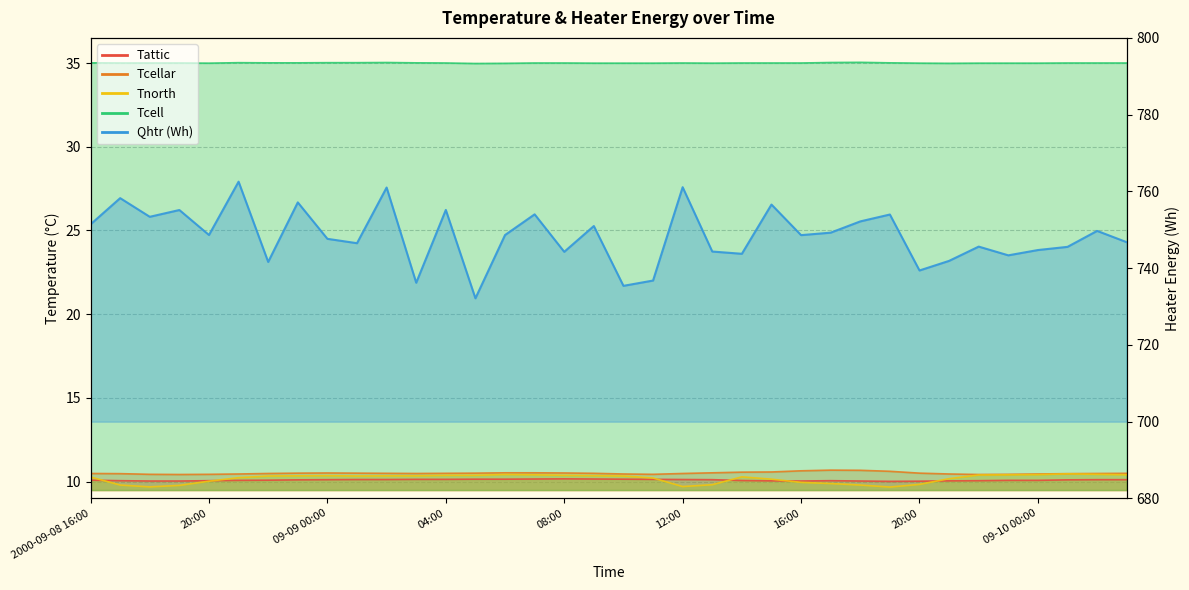

What is the sum of all Tcellar values?

378.3